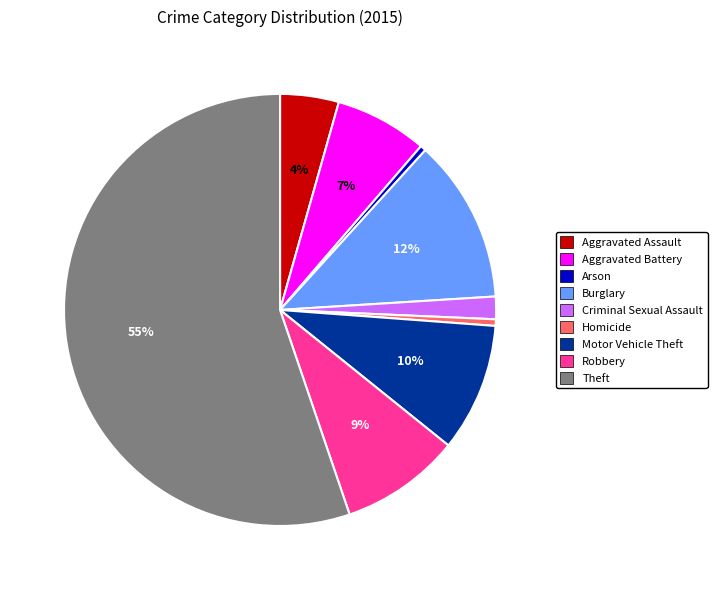

Does Theft represent more than half of the total?

Yes